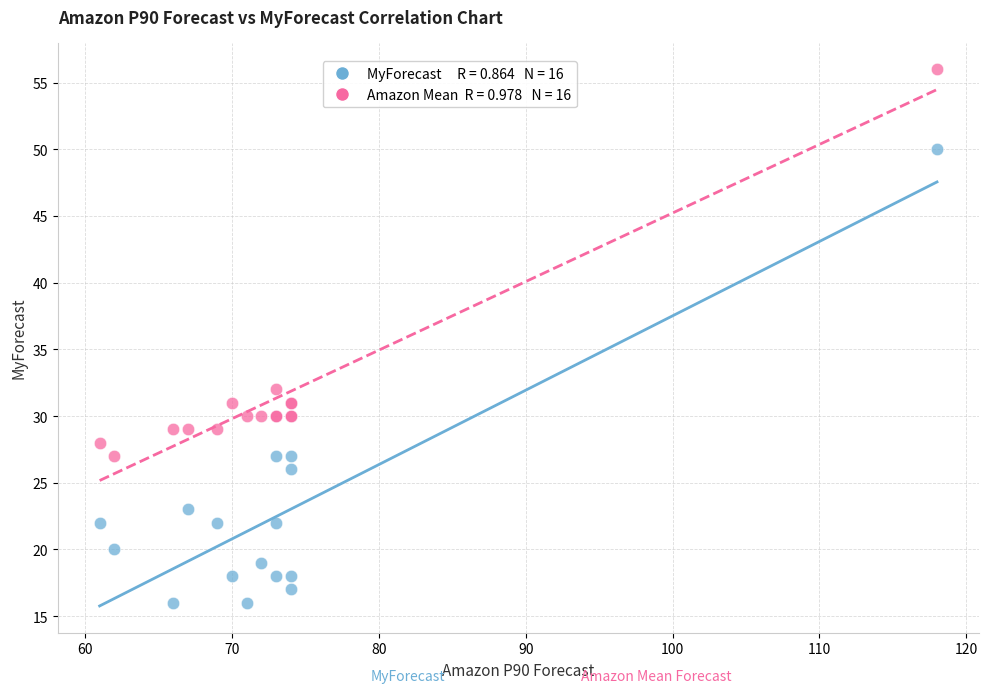

Across all series, what Y value is closest to 36?

32